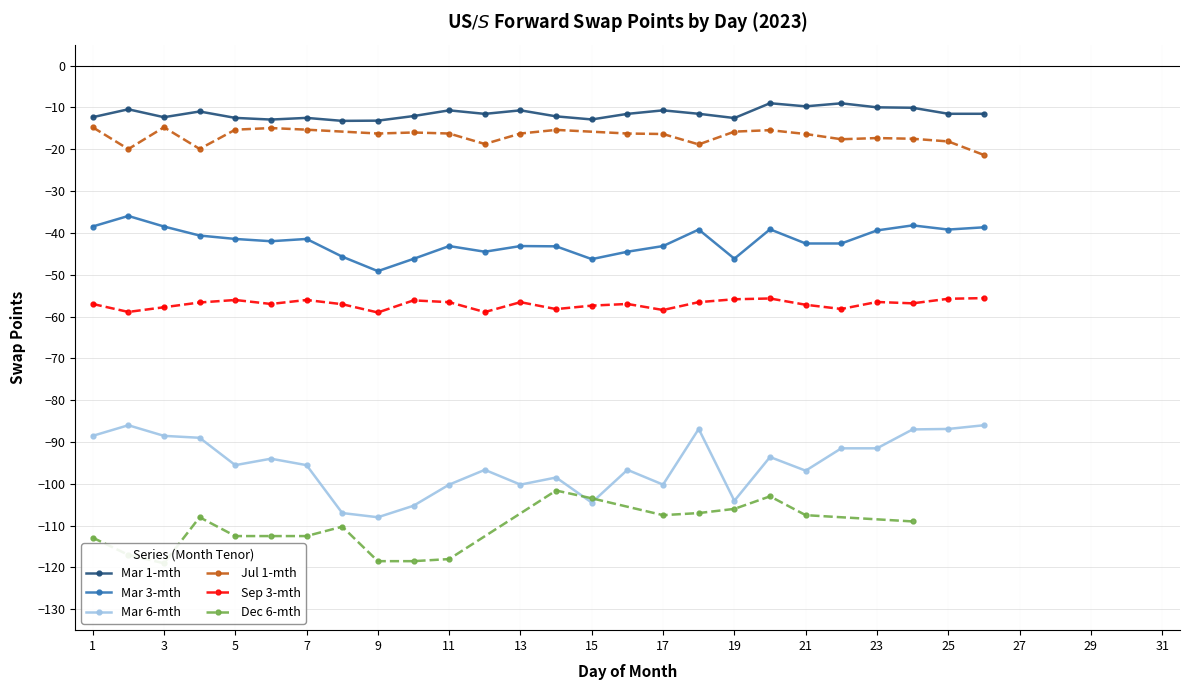

Is the value of Mar 1-mth at 21 greater than the value of Mar 3-mth at 4?

Yes